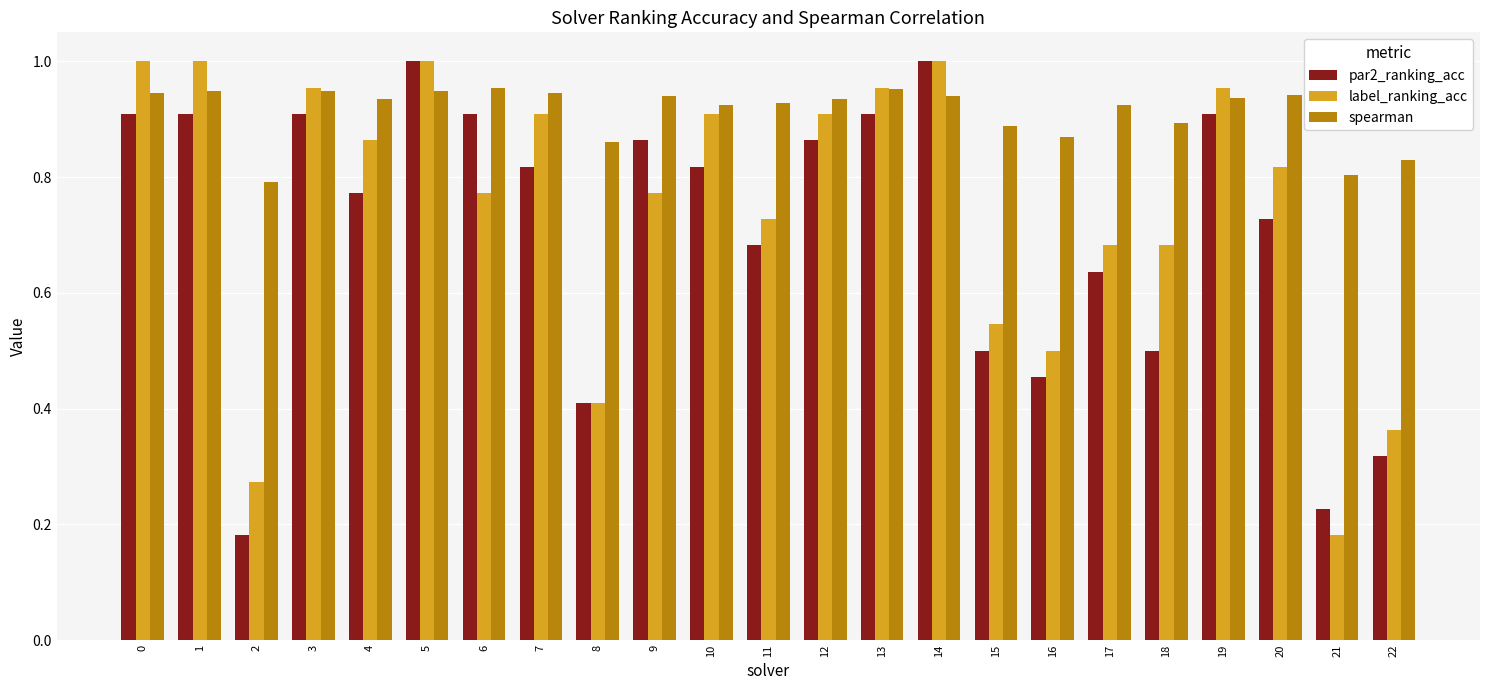

Which series changed the most between 9 and 17?

par2_ranking_acc